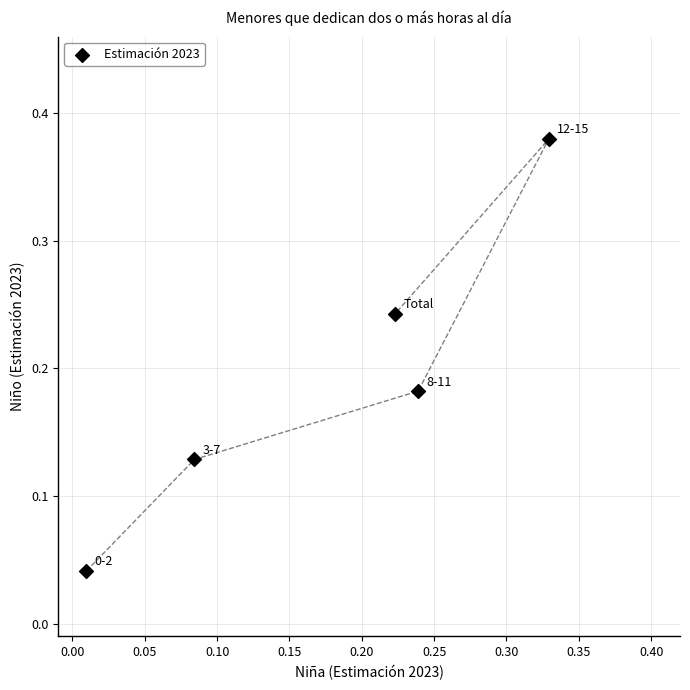

What is the range of Y values (max minus min)?

0.3